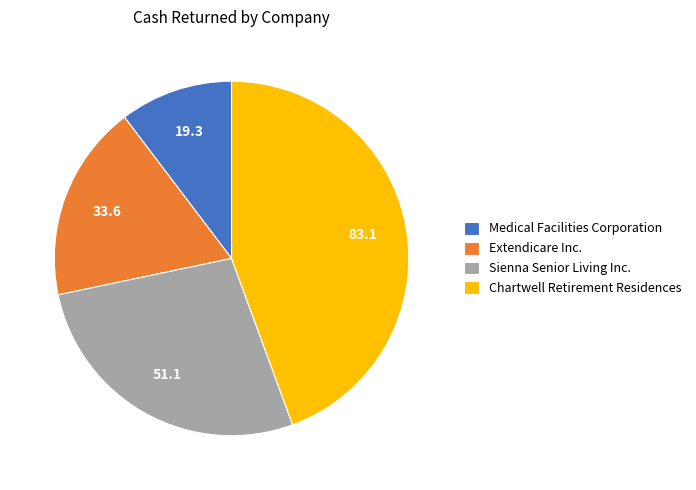

Rank the categories by value from highest to lowest.

Chartwell Retirement Residences, Sienna Senior Living Inc., Extendicare Inc., Medical Facilities Corporation